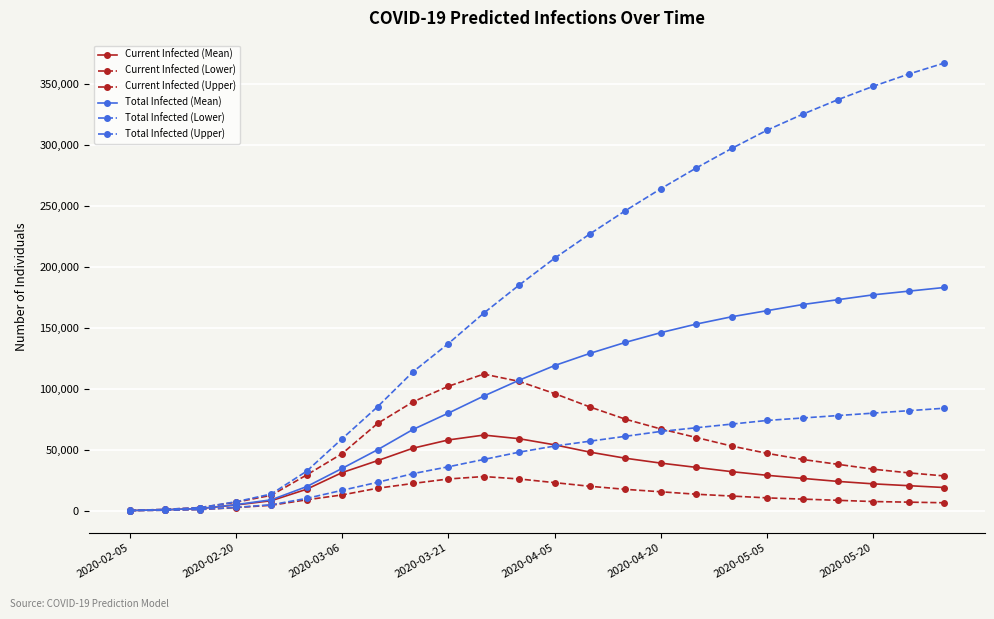

Does the chart have visible grid lines?

Yes